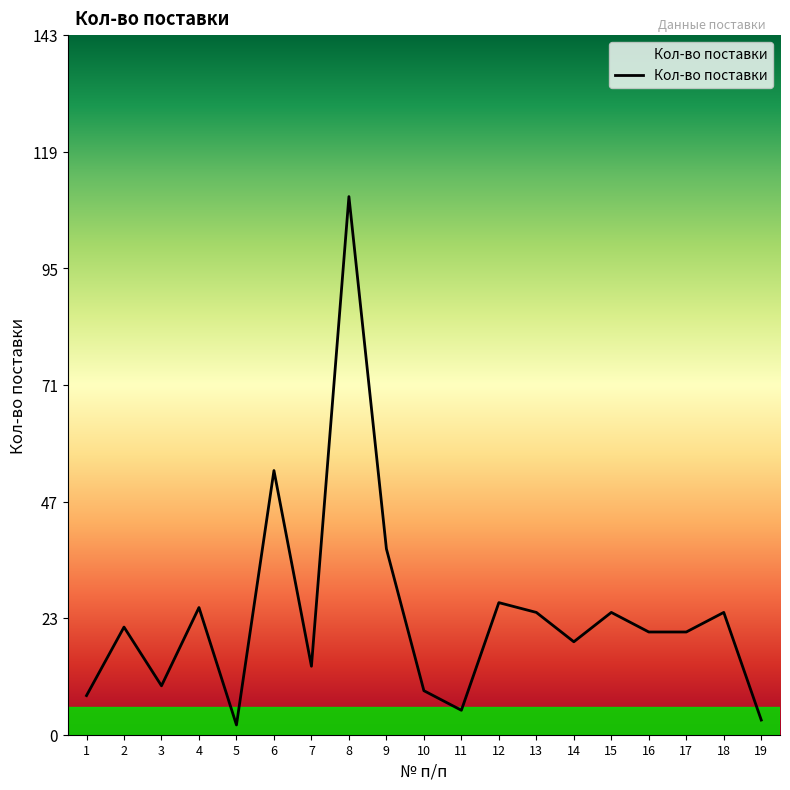

True or false: the data has more than 0 interior local peaks.

True